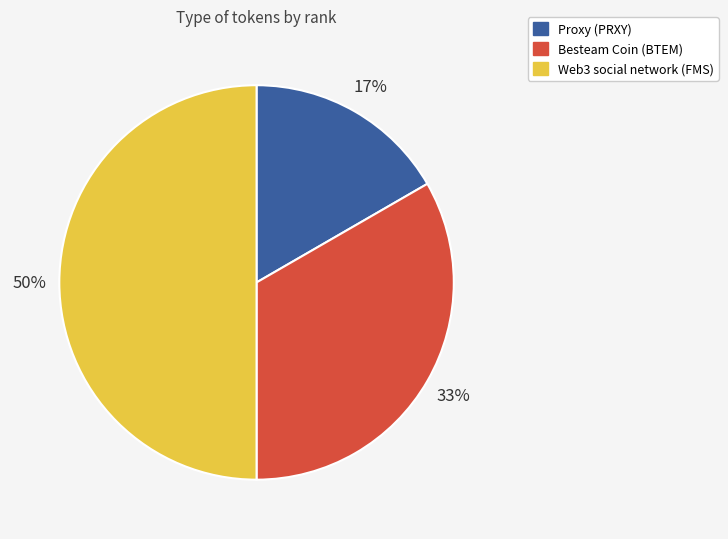

Combined, do Besteam Coin (BTEM) and Web3 social network (FMS) account for over 50%?

Yes